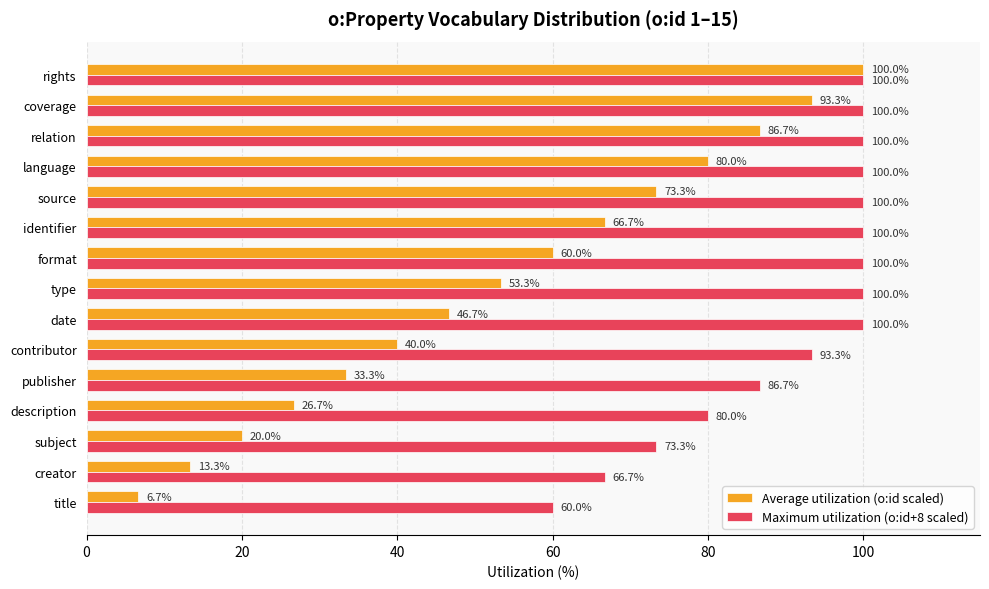

How many categories are shown in the chart?

15